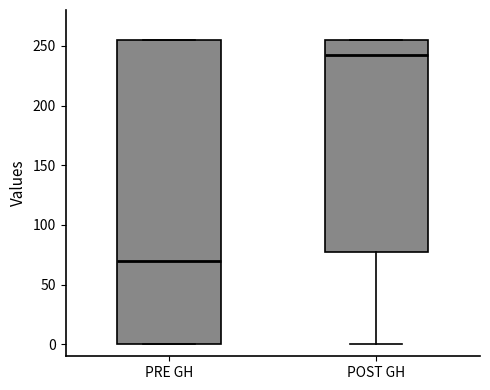

Comparing the boxes themselves (not the whiskers), which one is the tallest?

PRE GH